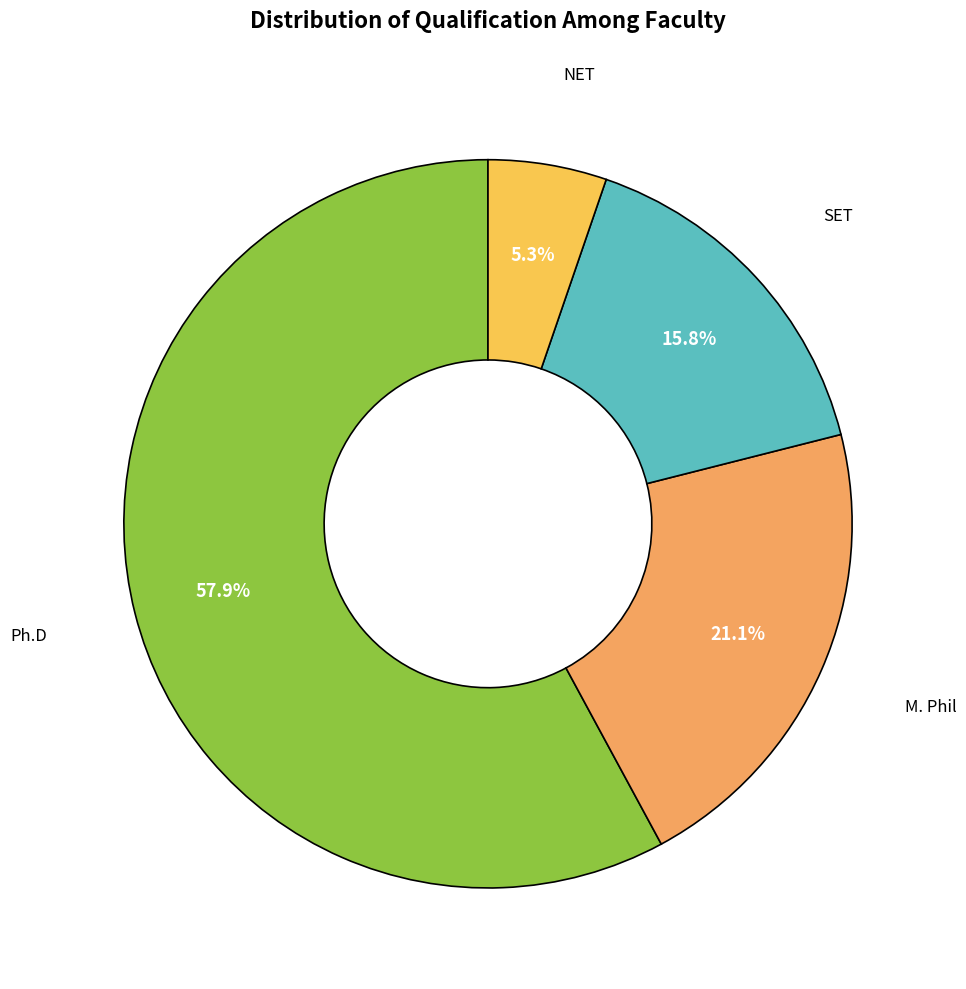

Which slice is the largest?

Ph.D